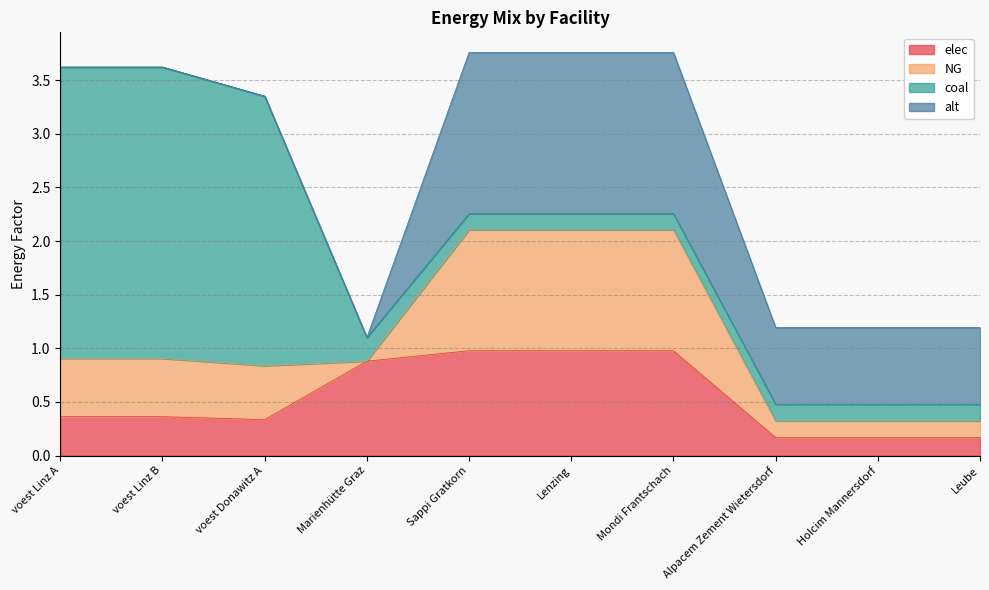

Rank the series at Leube from lowest to highest value.

NG, coal, elec, alt